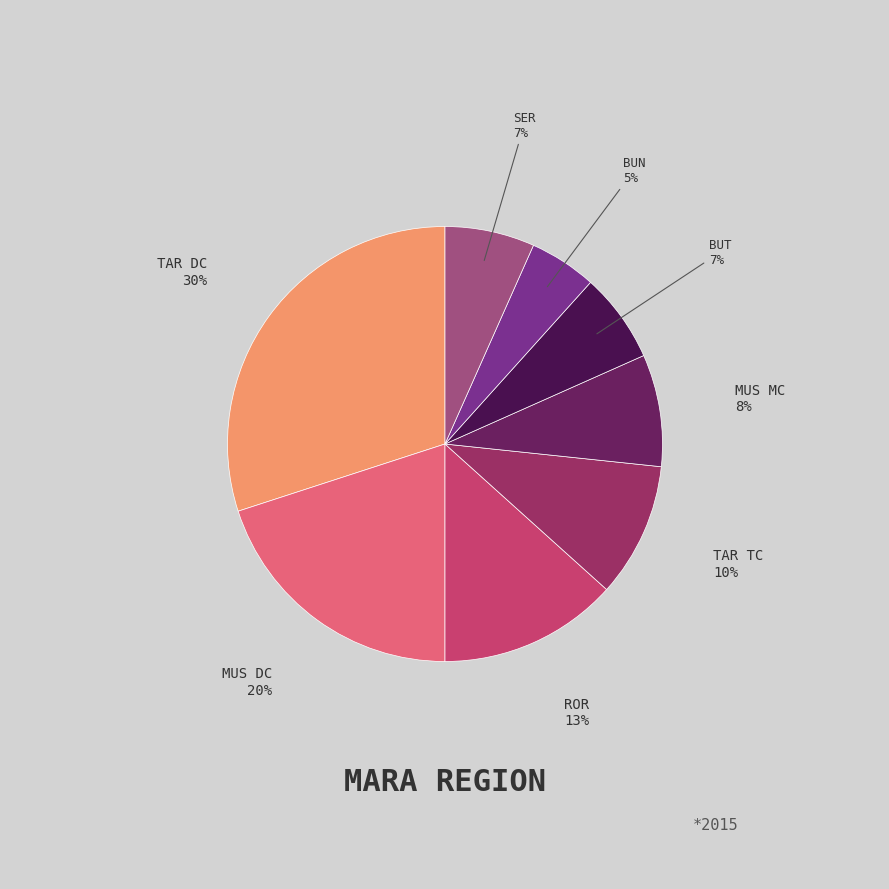

To the nearest percent, what is the average slice percentage?

12%